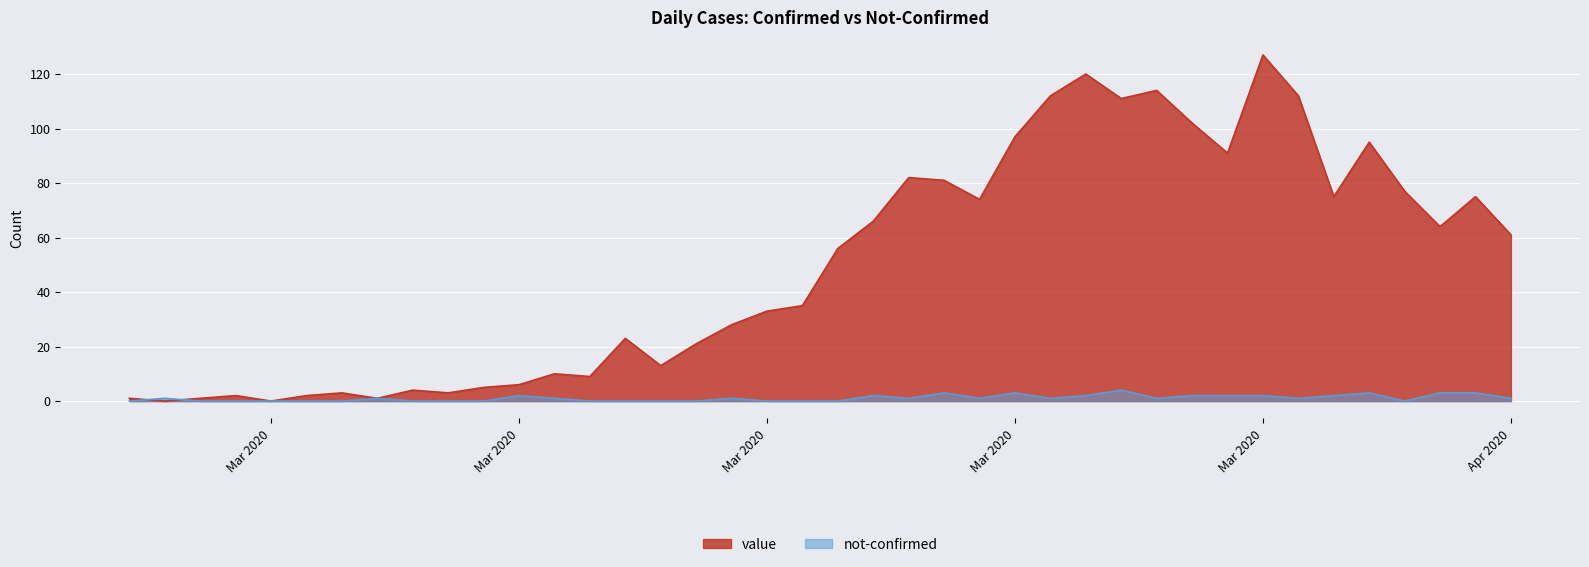

What is the maximum value shown in the chart?

127